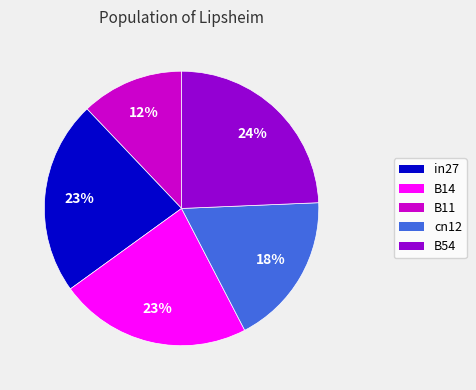

Does in27 account for over 50% of the chart?

No